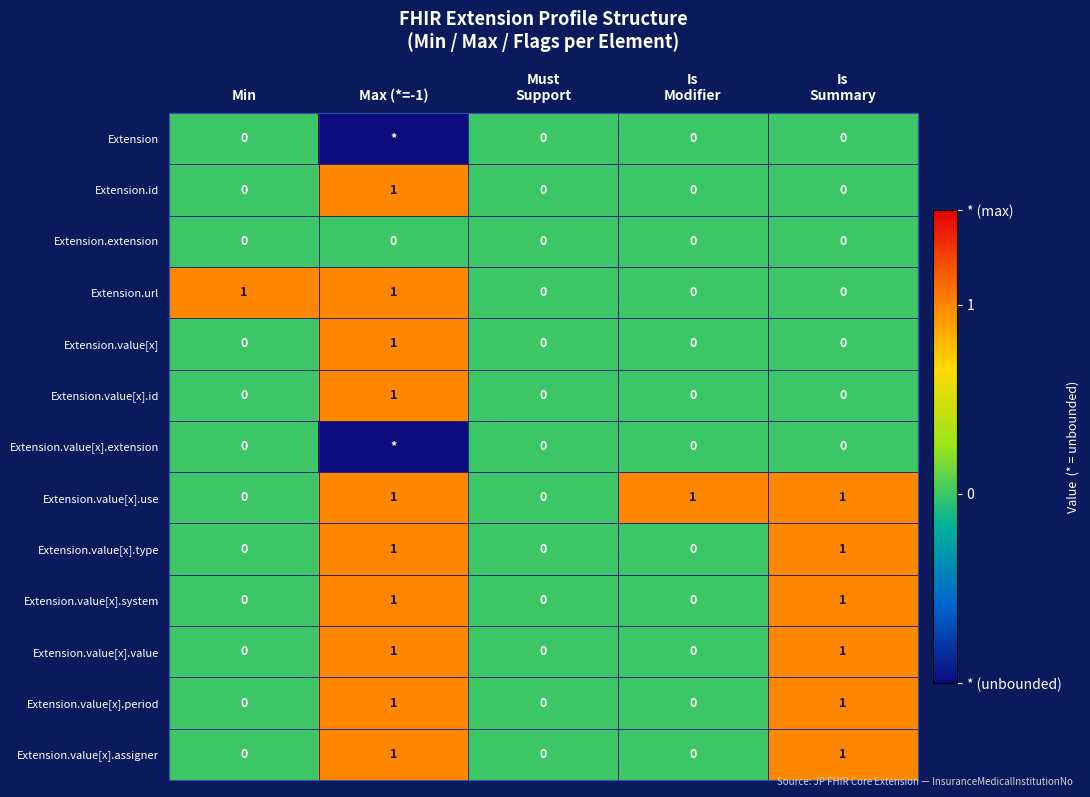

Count the Extension.value[x].system values in the range 0 to 1.

5